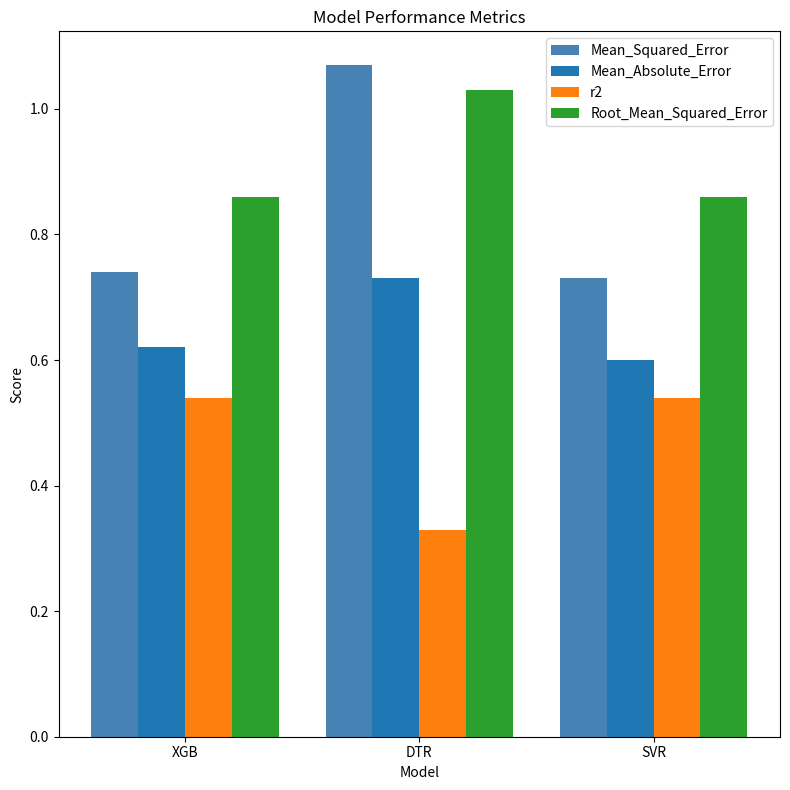

Which series has the largest total across all categories?

Root_Mean_Squared_Error